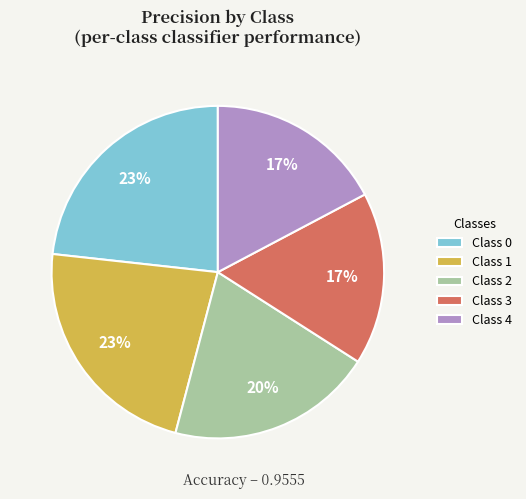

Is it true that Class 4 is 17% of the pie?

True